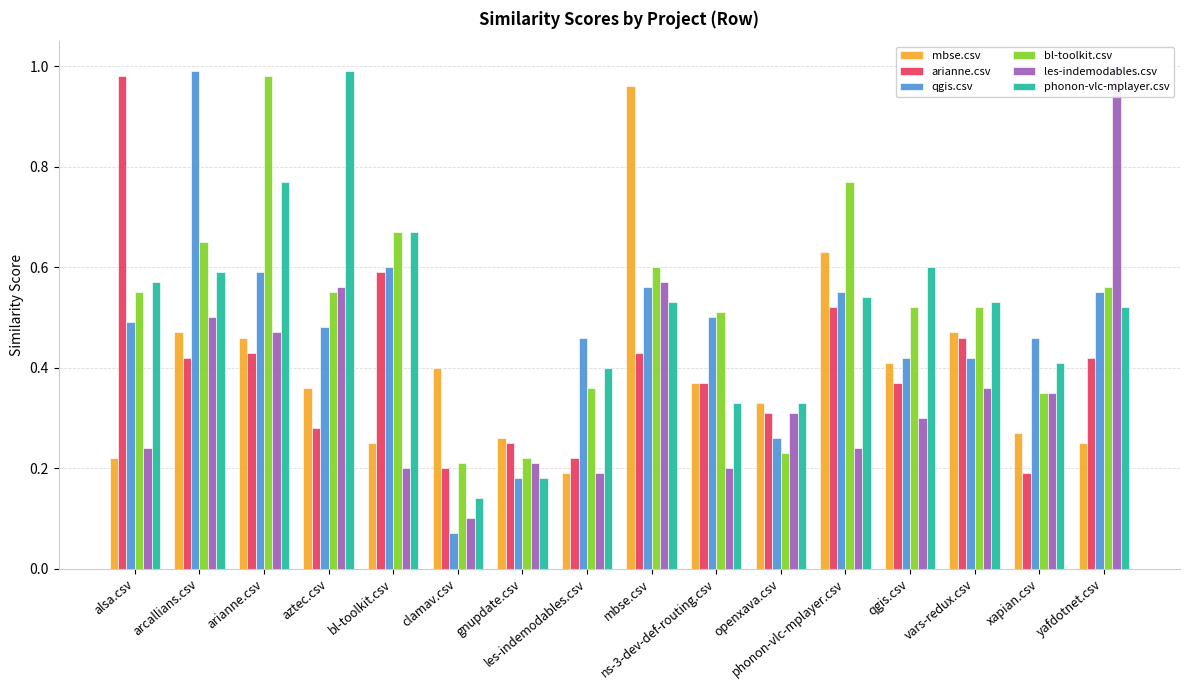

What is the difference between the bl-toolkit.csv values at phonon-vlc-mplayer.csv and aztec.csv?

0.2